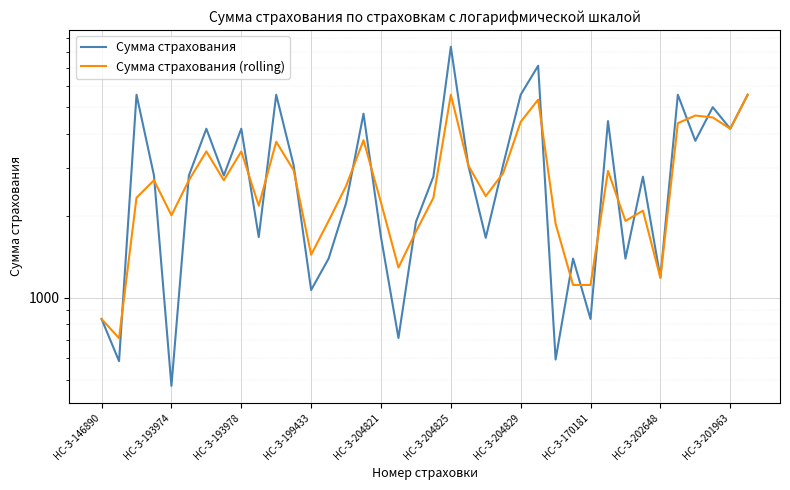

Rank the series by their maximum value, from lowest to highest.

Сумма страхования (rolling), Сумма страхования